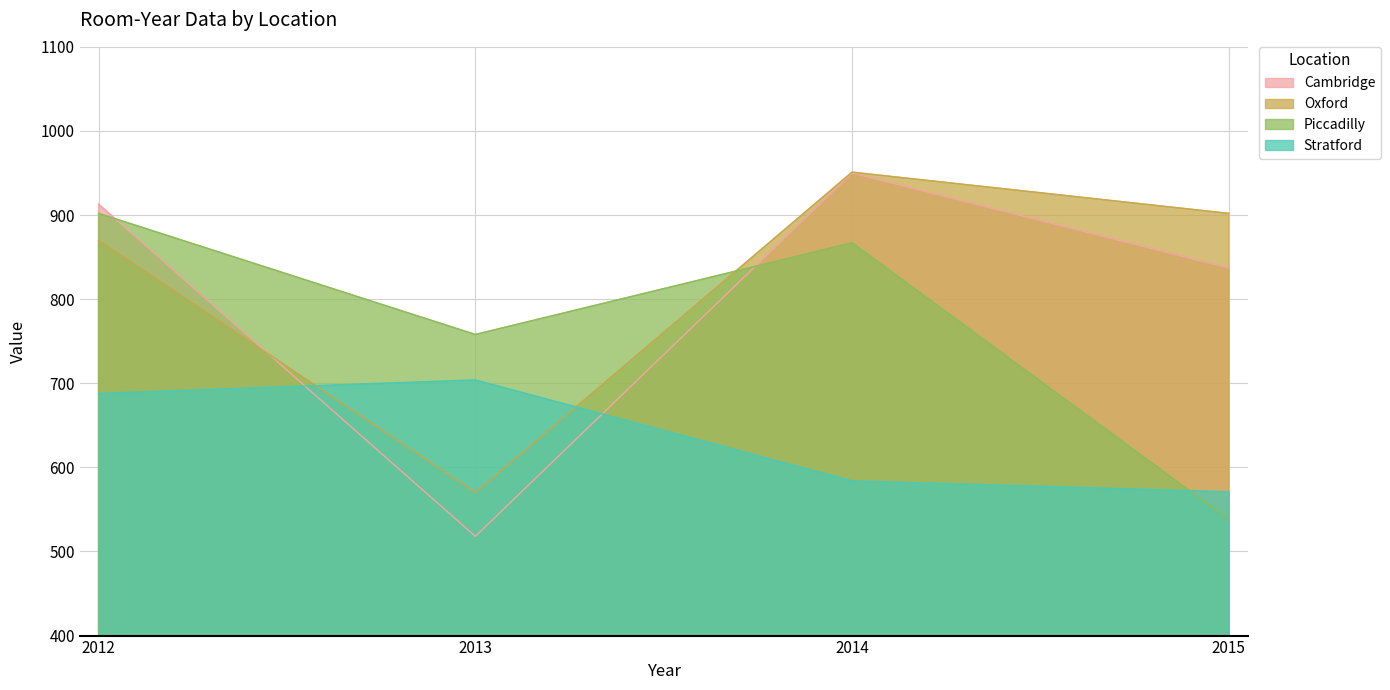

What is the value of the Oxford point at the 3rd from the left?

951